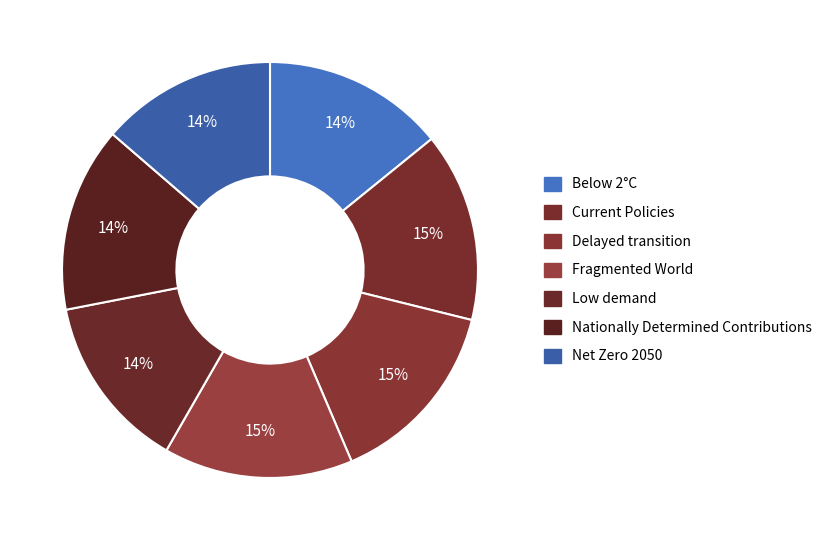

What is the total percentage of Fragmented World and Delayed transition?

29.4%